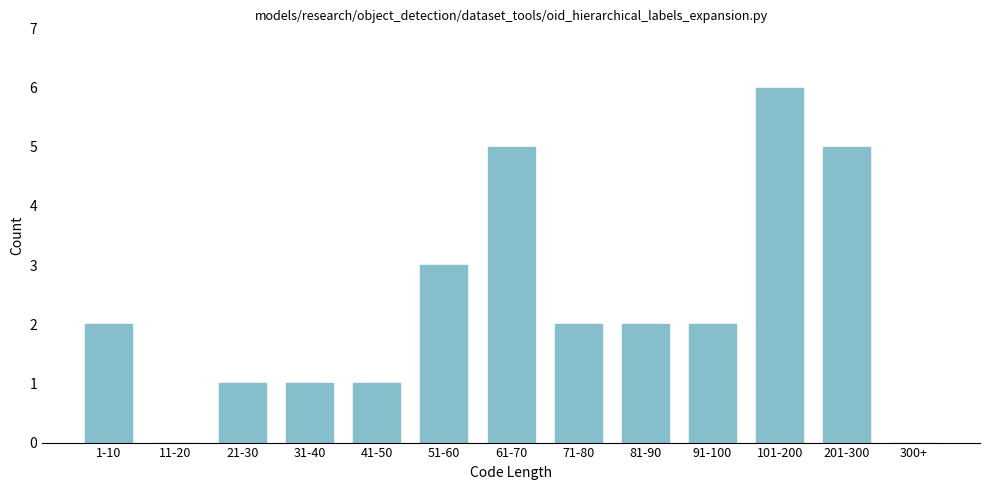

Reading right to left, extract all data points from this chart.

300+=0	201-300=5	101-200=6	91-100=2	81-90=2	71-80=2	61-70=5	51-60=3	41-50=1	31-40=1	21-30=1	11-20=0	1-10=2